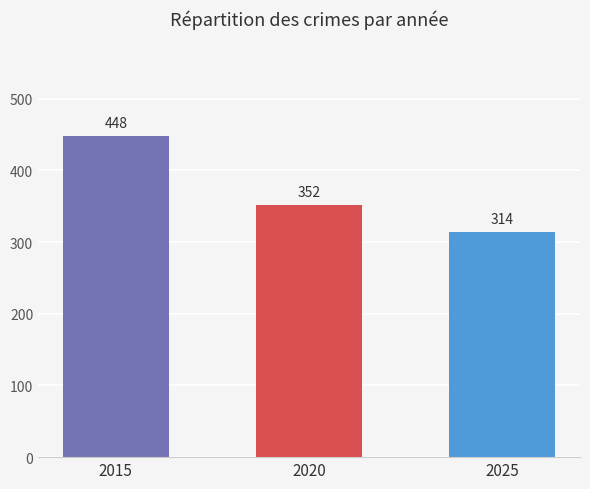

Count the number of categories in the chart.

3